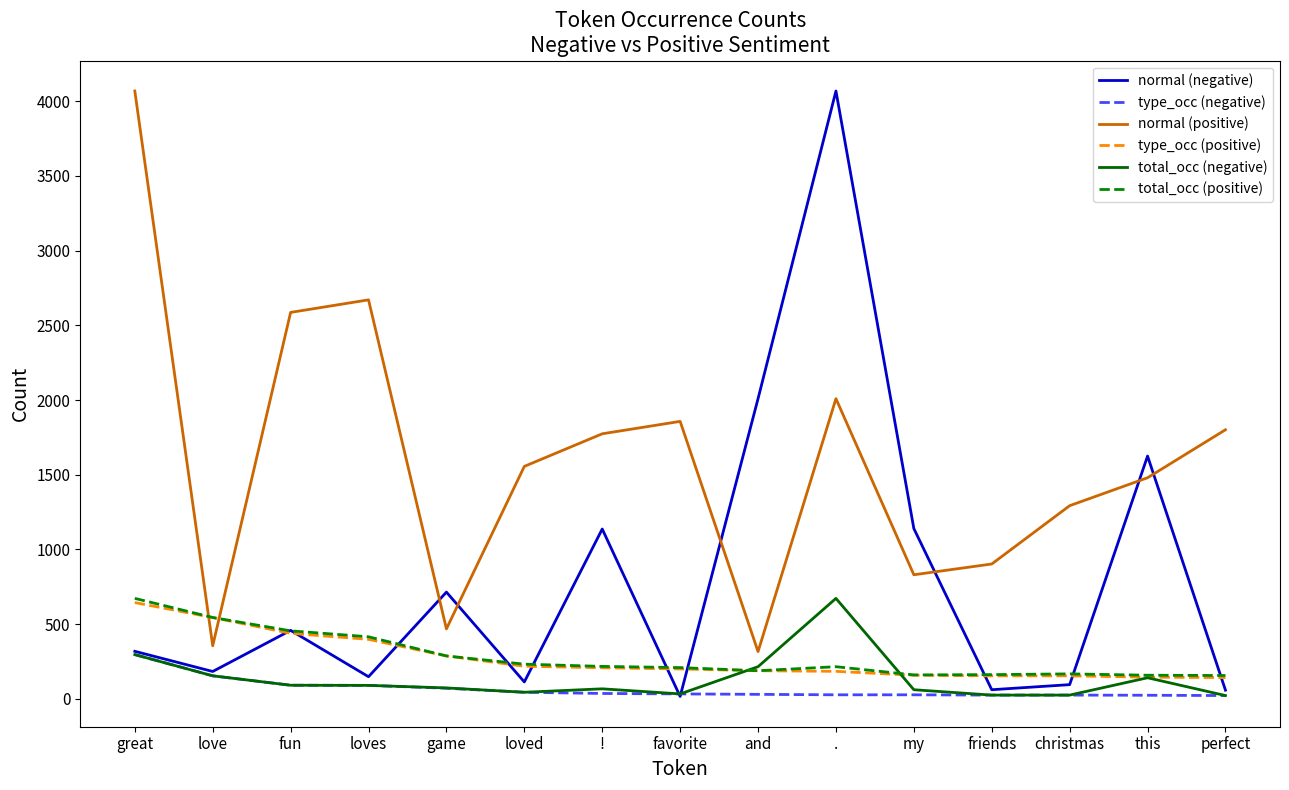

Is the value of total_occ (negative) at ! greater than the value of total_occ (positive) at !?

No